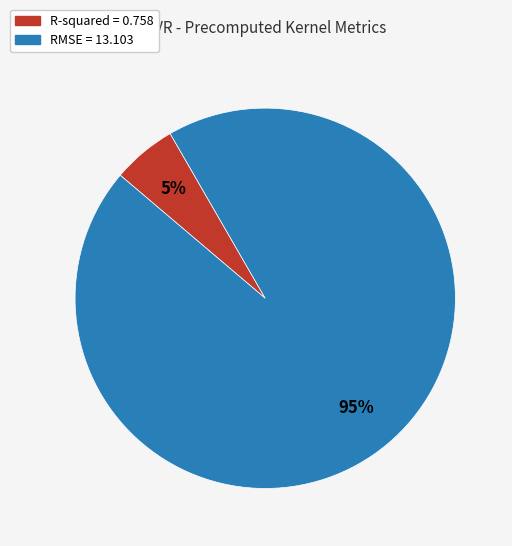

Combined, do RMSE and R-squared account for over 50%?

Yes